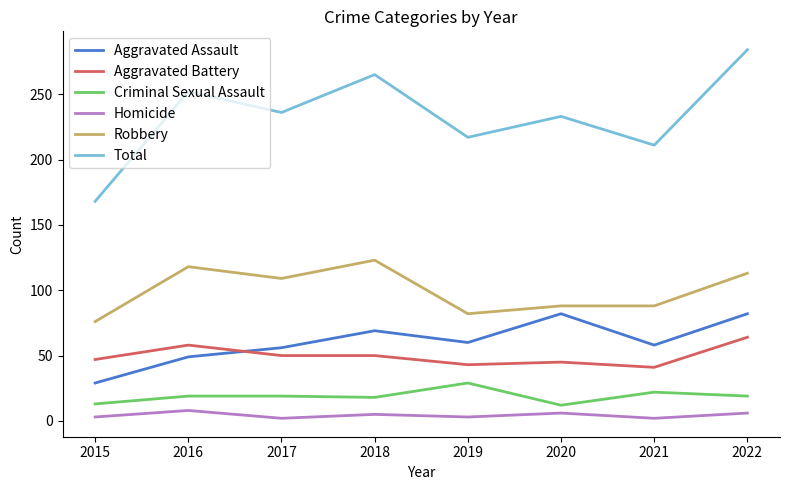

At how many categories does at least one series exceed 83?

8